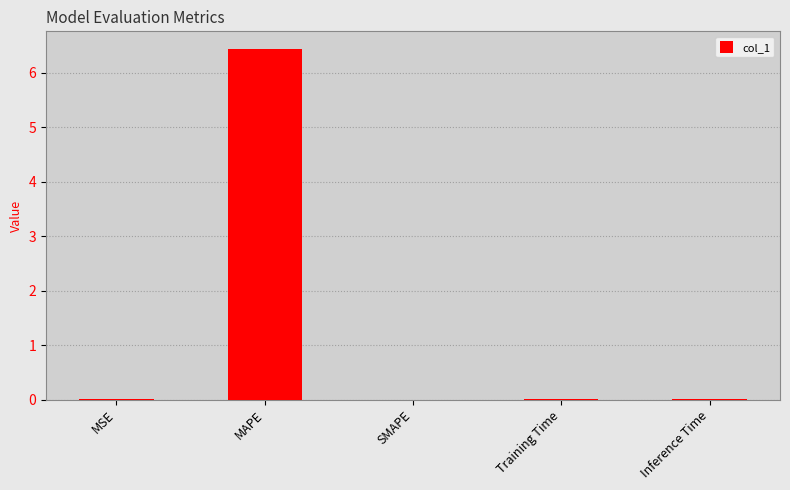

What is the greatest value displayed?

6.4